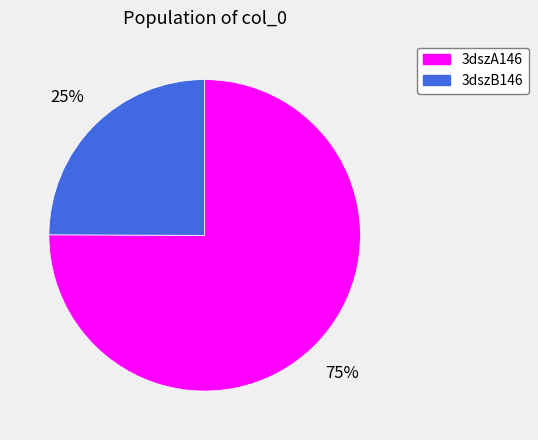

Rank the categories by value from lowest to highest.

3dszB146, 3dszA146